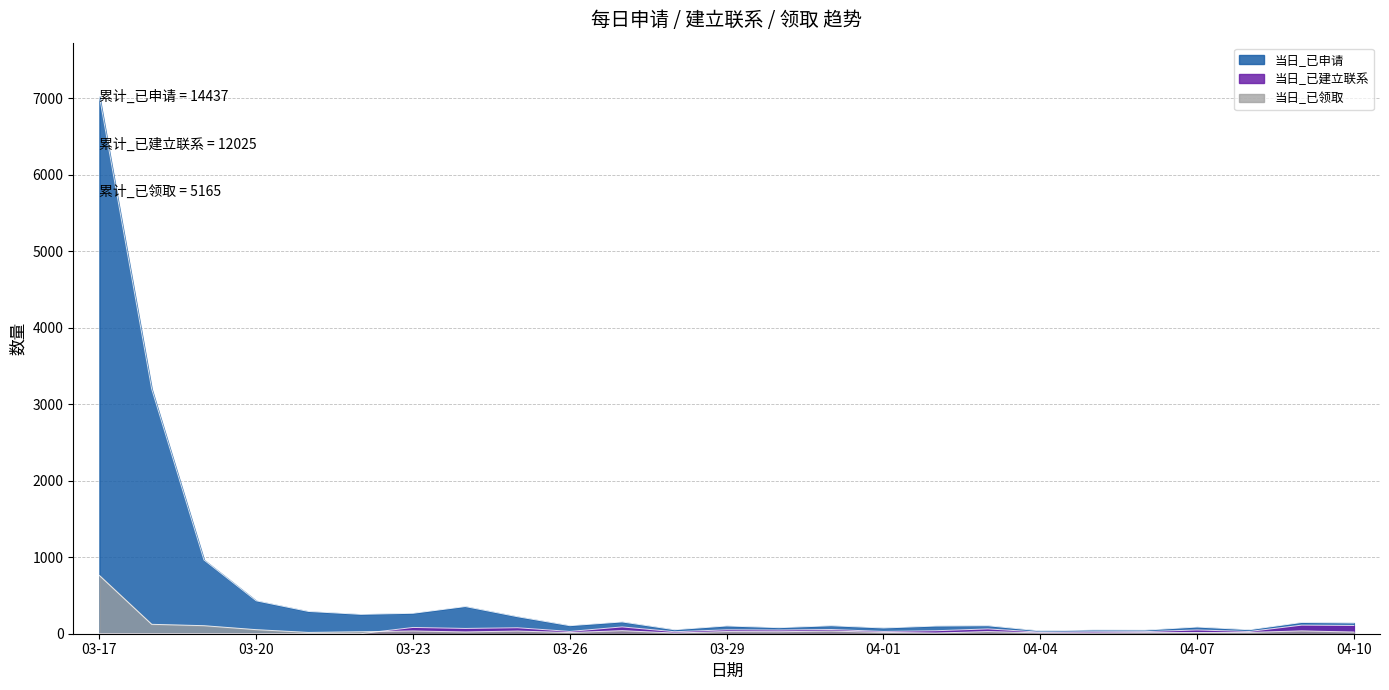

What is the spread (max minus min) of values at 03-19?

964